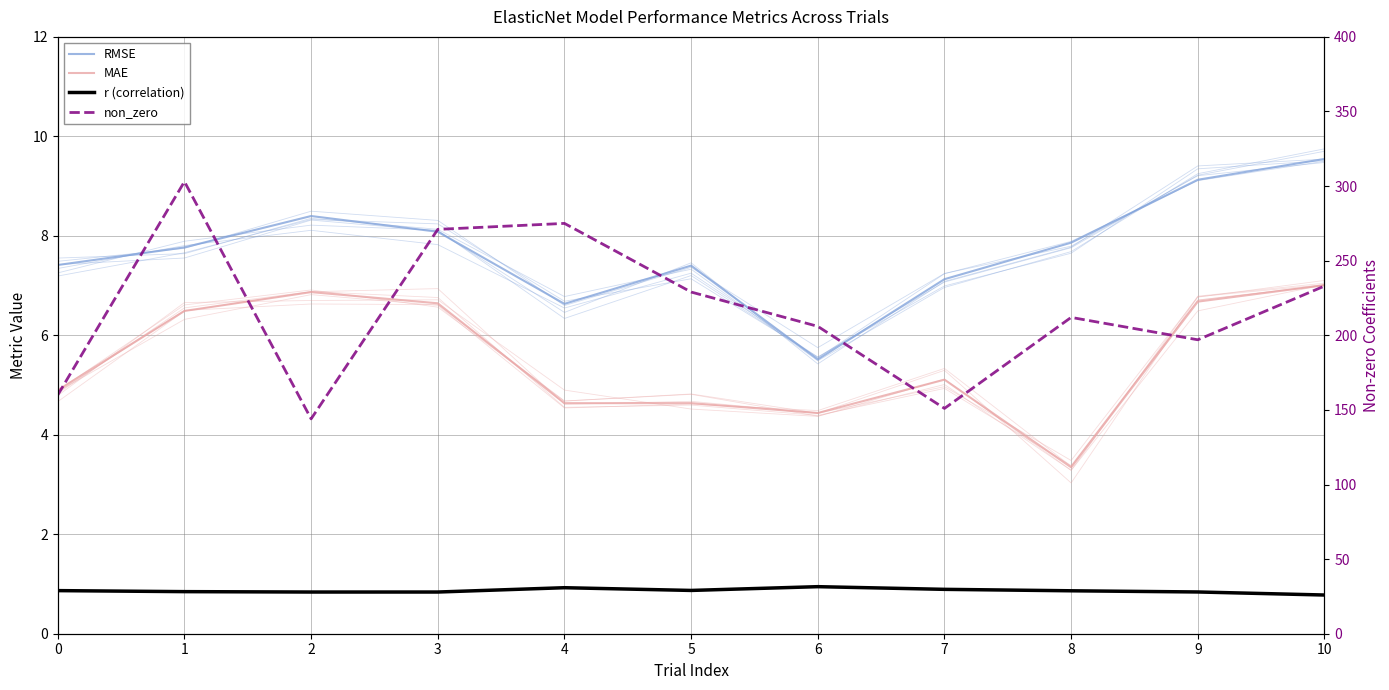

Is the value of MAE at 10 greater than the value of RMSE at 8?

No